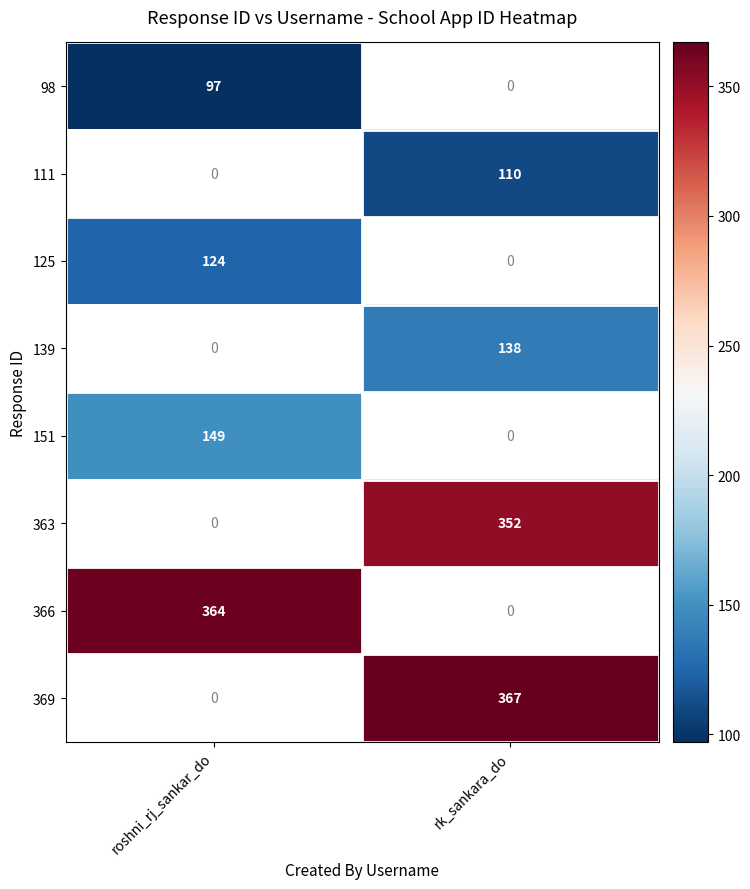

The value of 369 at rk_sankara_do is 367. True or false?

True